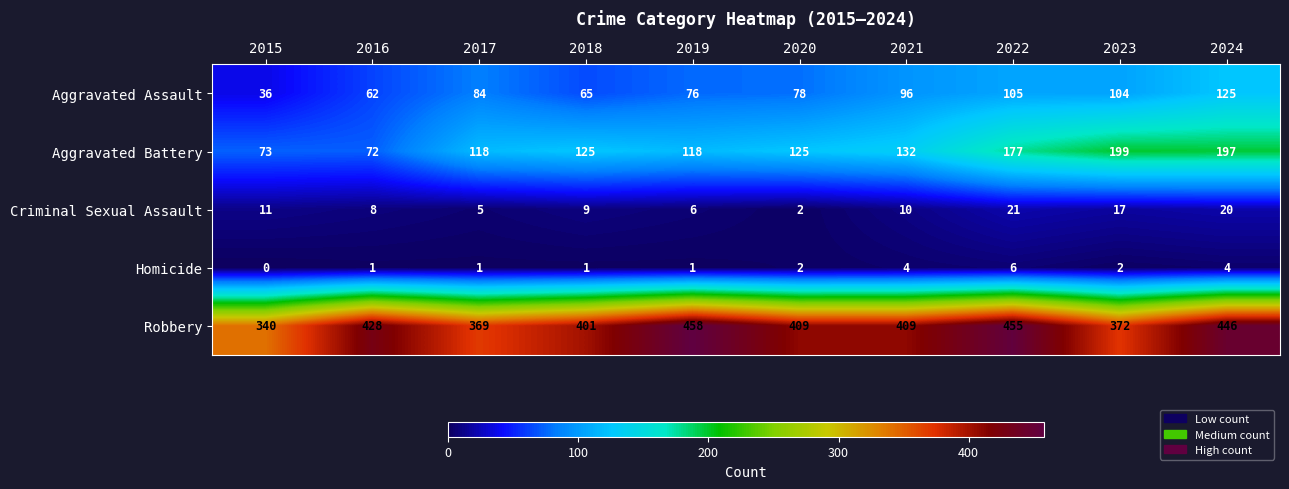

What is the maximum value for Homicide?

6